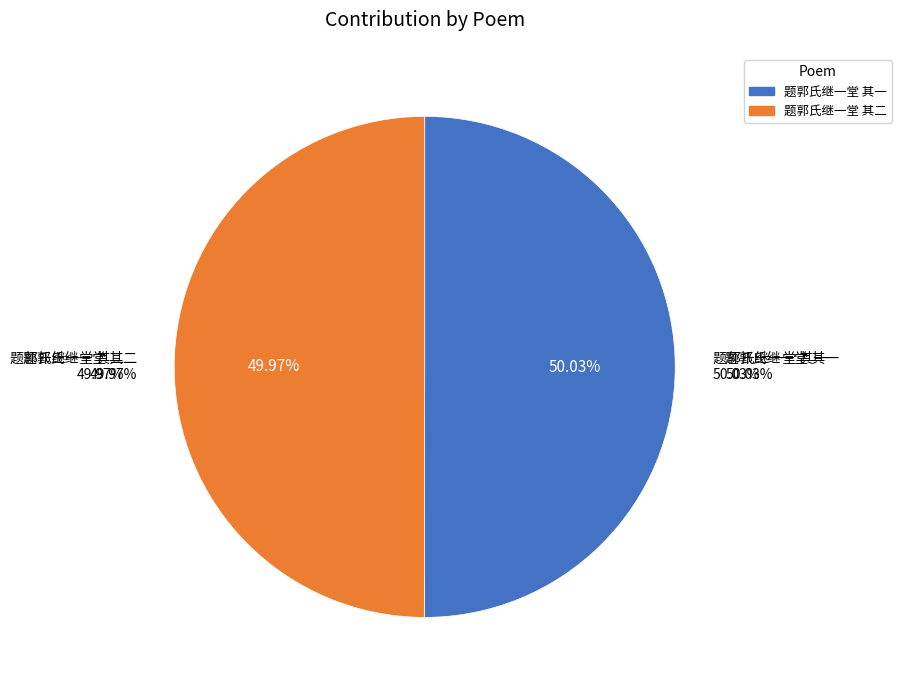

How many slices are in this pie chart?

2